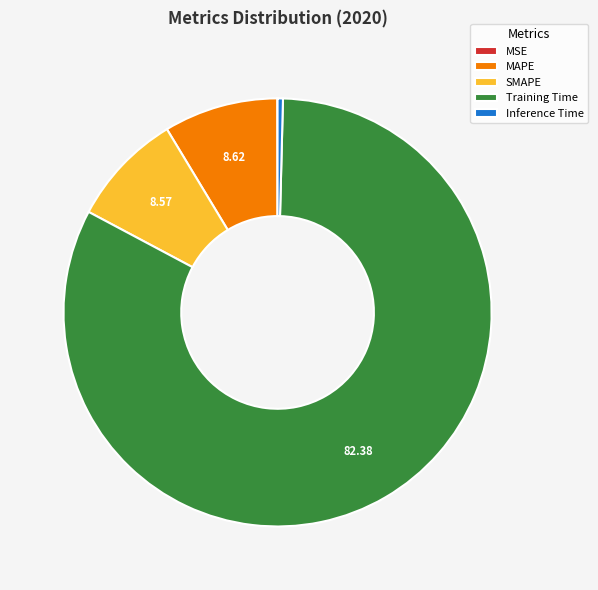

Does Training Time represent more than half of the total?

Yes